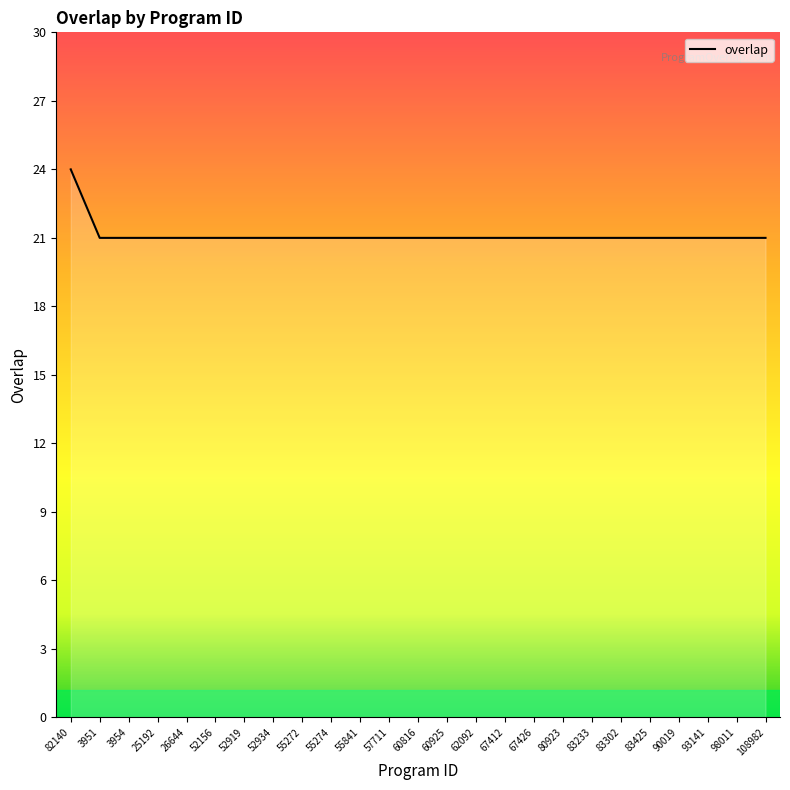

Does the chart have visible grid lines?

No